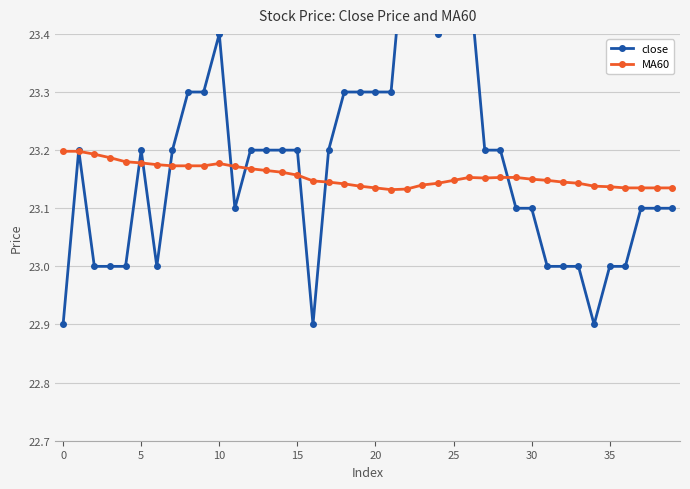

In close, how many points are higher than both neighbors (excluding endpoints)?

4